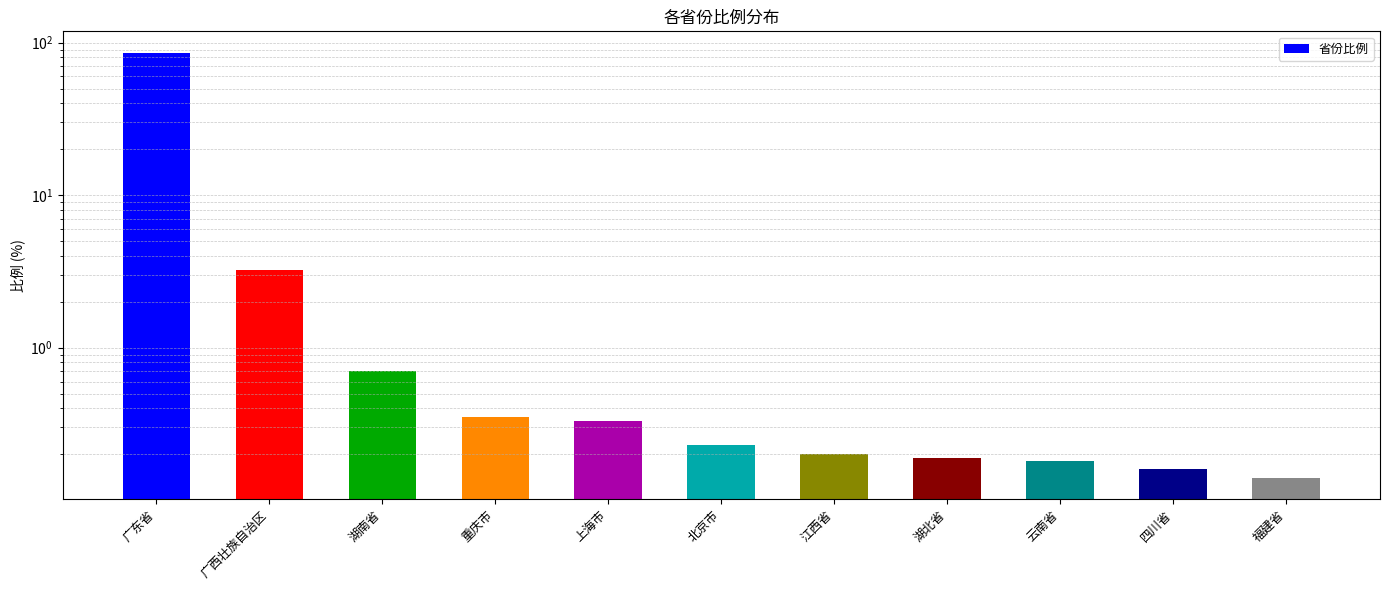

What is the label of the 10th bar from the left?

四川省